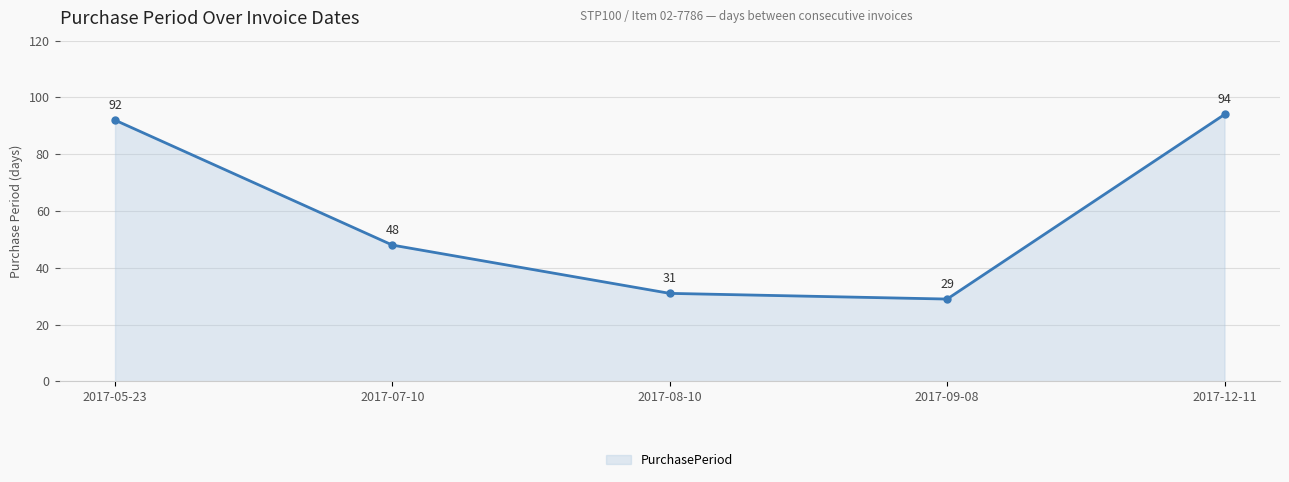

How many lines are shown in the chart?

1